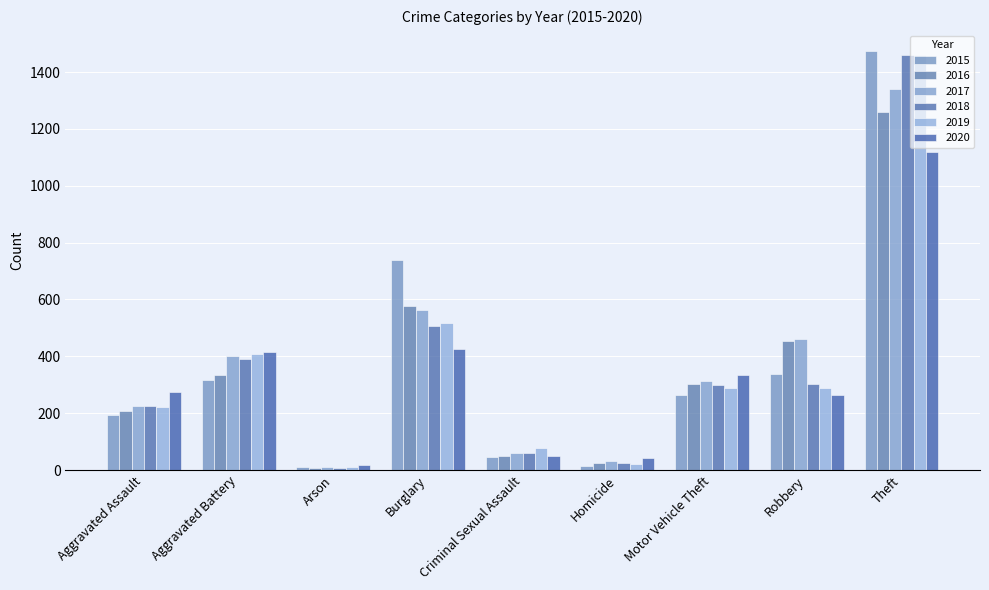

How many bars are there in each group?

6